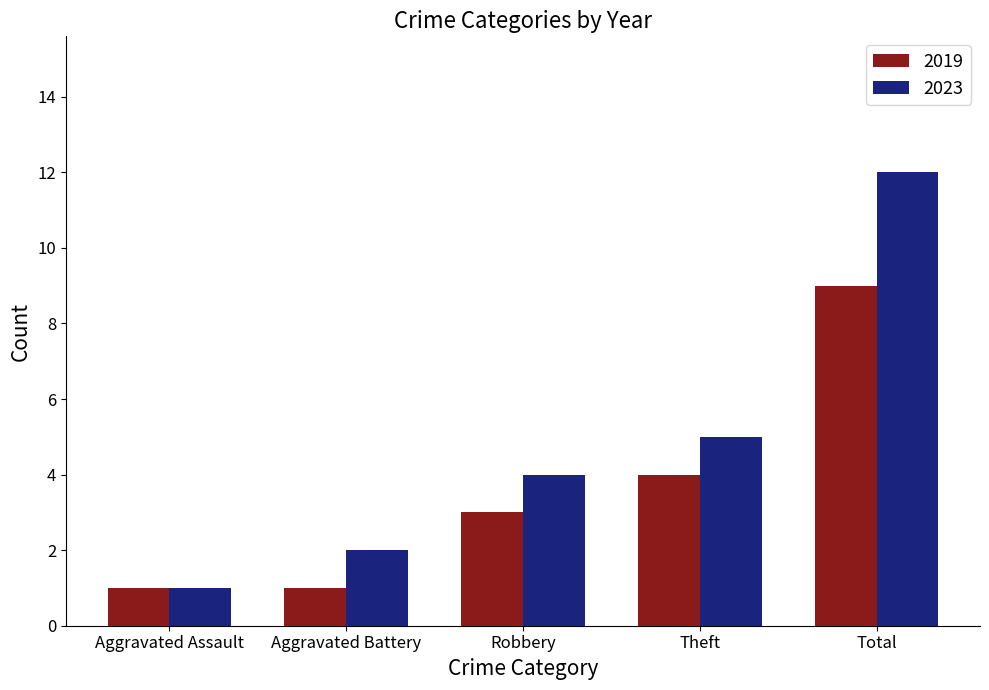

How many bars are there in total?

10